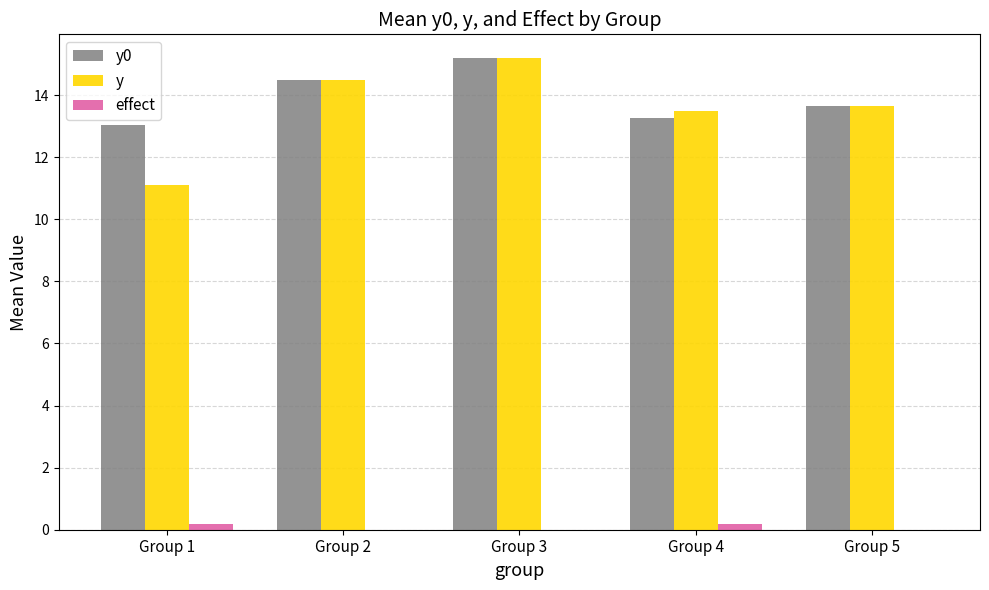

Which category has the highest value across all series?

Group 3